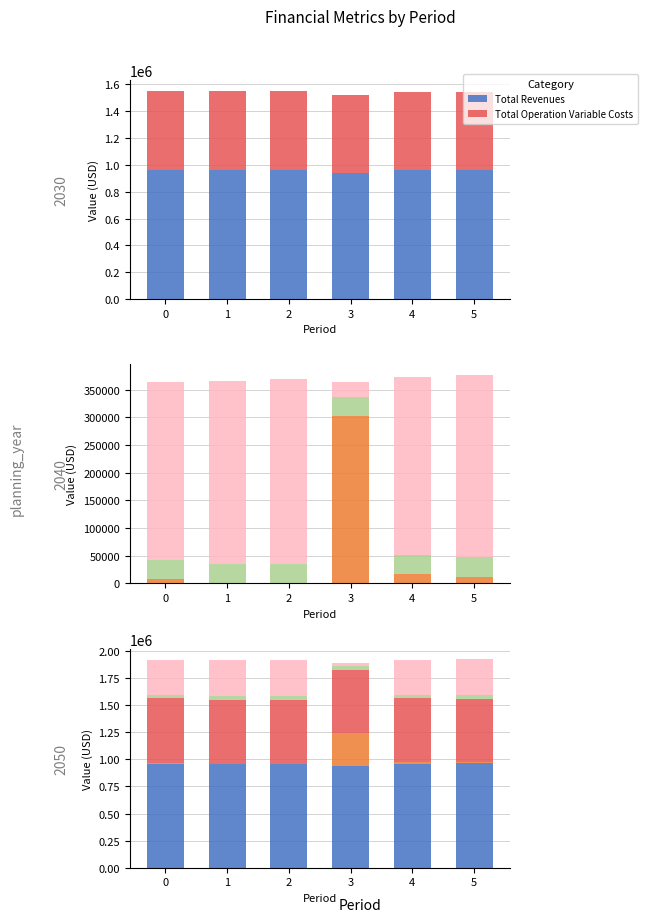

What is the value of the Total Operation Variable Costs bar at the 6th from the left?

584900.3